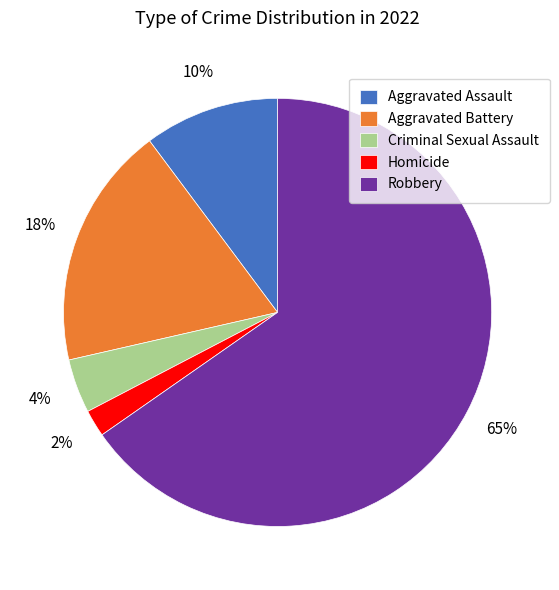

The Criminal Sexual Assault slice represents 15% of the pie. True or false?

False